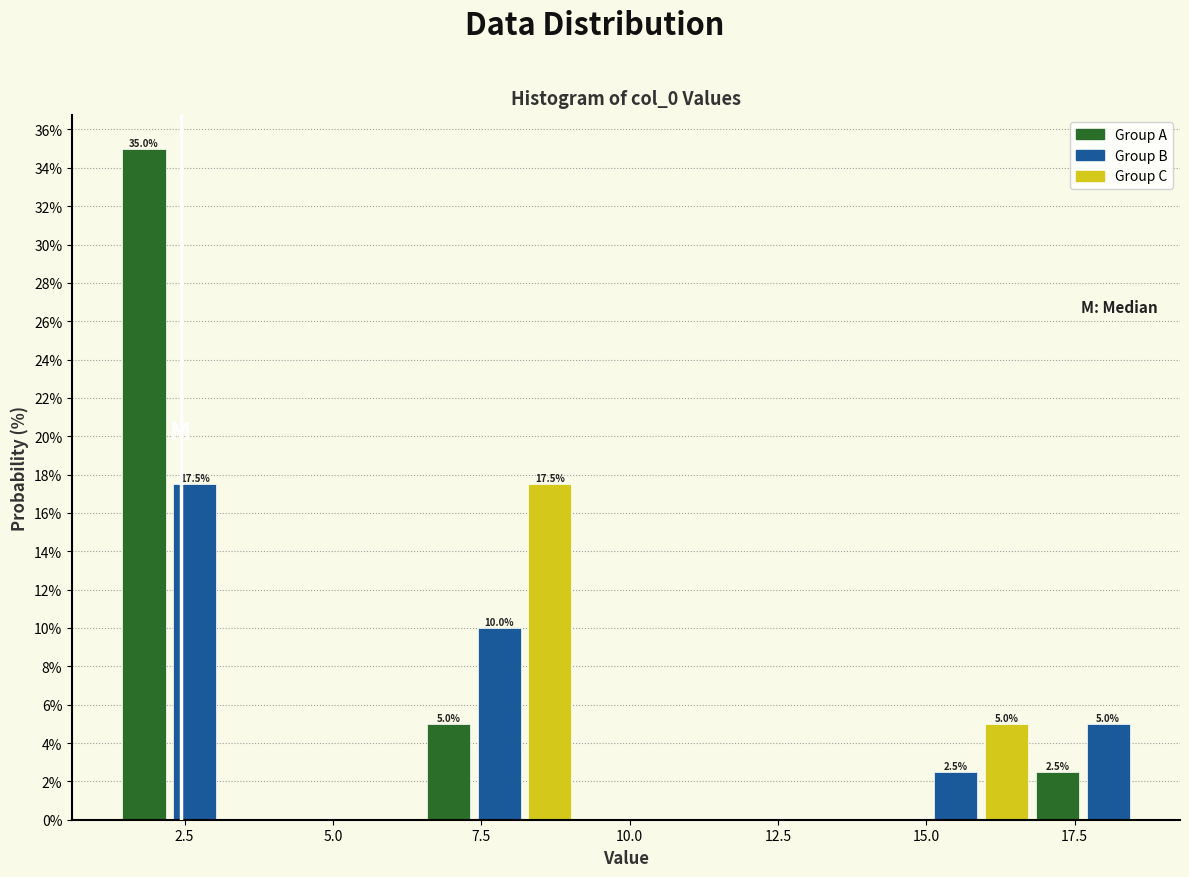

Around what value on the x-axis is the tallest bar? Give the approximate position of its centre, as read against the axis.

2.0